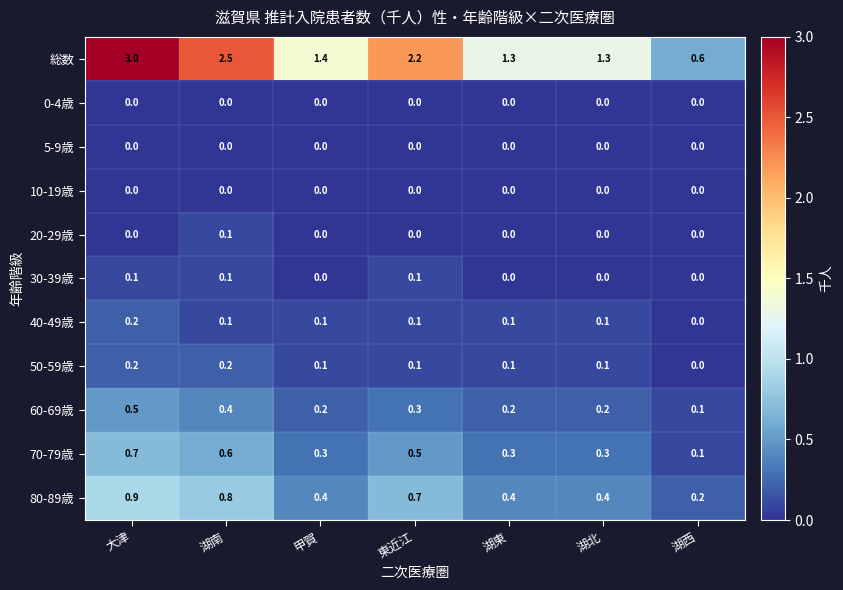

What value does the 70-79歳 series have at 湖東?

0.3